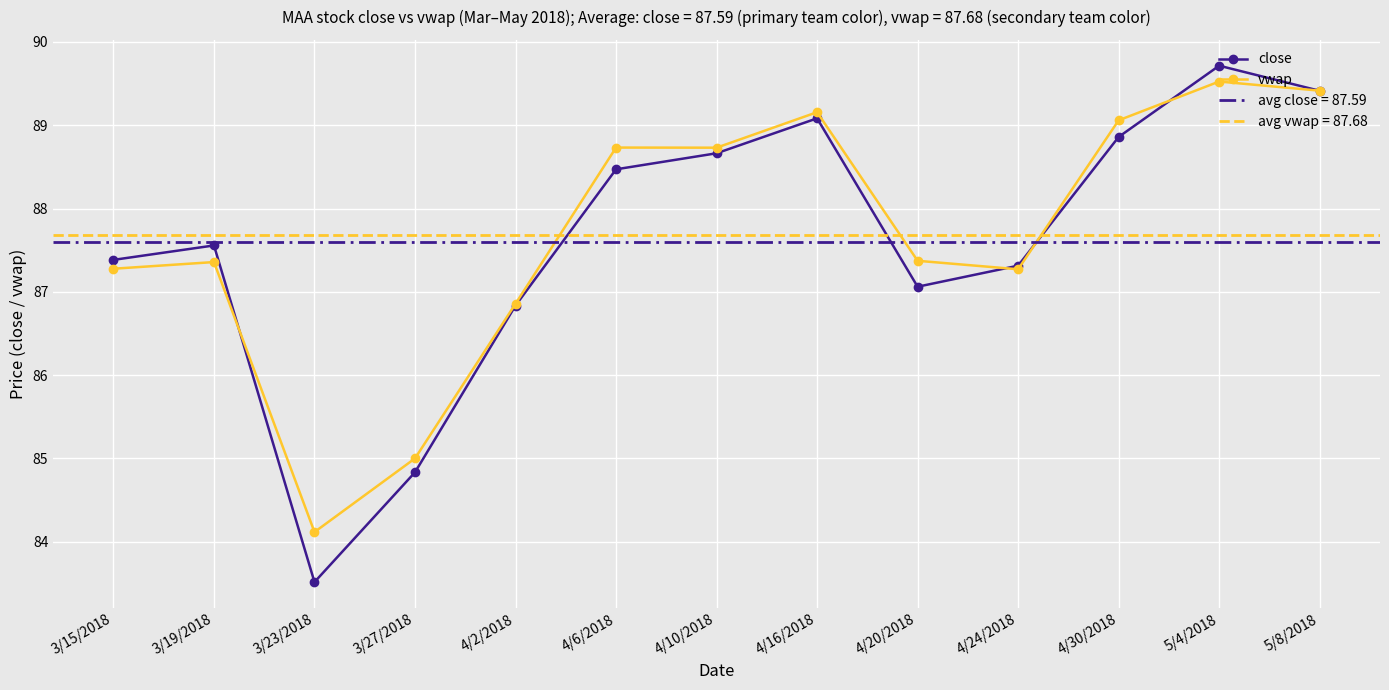

Reading left to right, list all the values displayed in this chart.

close: 87.4	87.6	83.5	84.8	86.8	88.5	88.7	89.1	87.1	87.3	88.9	89.7	89.4
vwap: 87.3	87.4	84.1	85.0	86.9	88.7	88.7	89.2	87.4	87.3	89.1	89.5	89.4